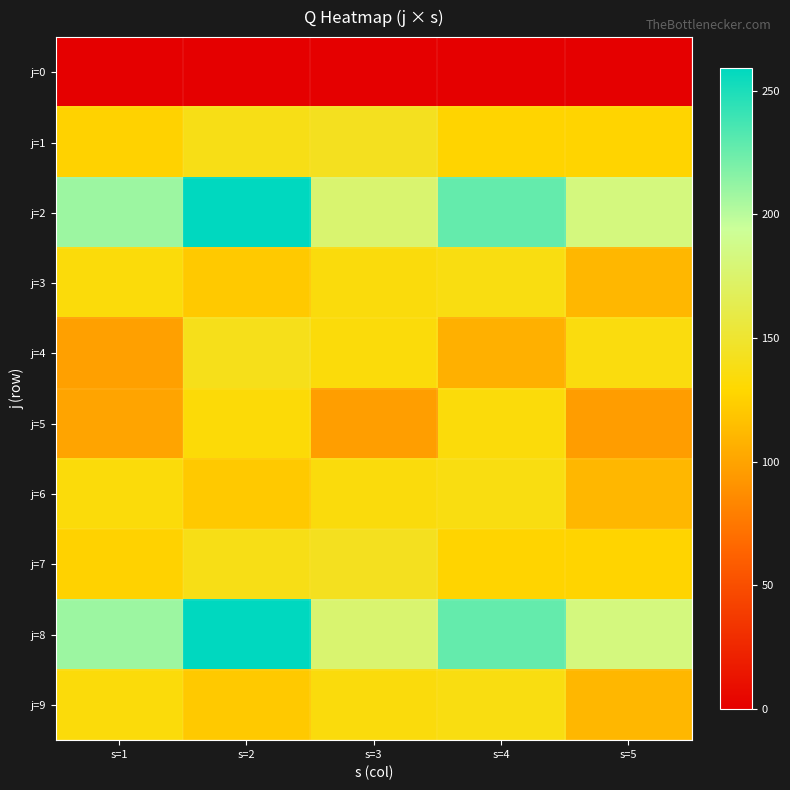

Reading left to right, extract all data points from this chart.

j=0: s=1=0	s=2=0	s=3=0	s=4=0	s=5=0
j=1: s=1=126	s=2=139	s=3=143	s=4=127	s=5=127
j=2: s=1=209	s=2=259	s=3=177	s=4=227	s=5=183
j=3: s=1=134	s=2=121	s=3=135	s=4=137	s=5=111
j=4: s=1=98	s=2=141	s=3=134	s=4=107	s=5=136
j=5: s=1=100	s=2=133	s=3=97	s=4=134	s=5=96
j=6: s=1=134	s=2=121	s=3=135	s=4=137	s=5=111
j=7: s=1=126	s=2=139	s=3=143	s=4=127	s=5=127
j=8: s=1=209	s=2=259	s=3=177	s=4=227	s=5=183
j=9: s=1=134	s=2=121	s=3=135	s=4=137	s=5=111